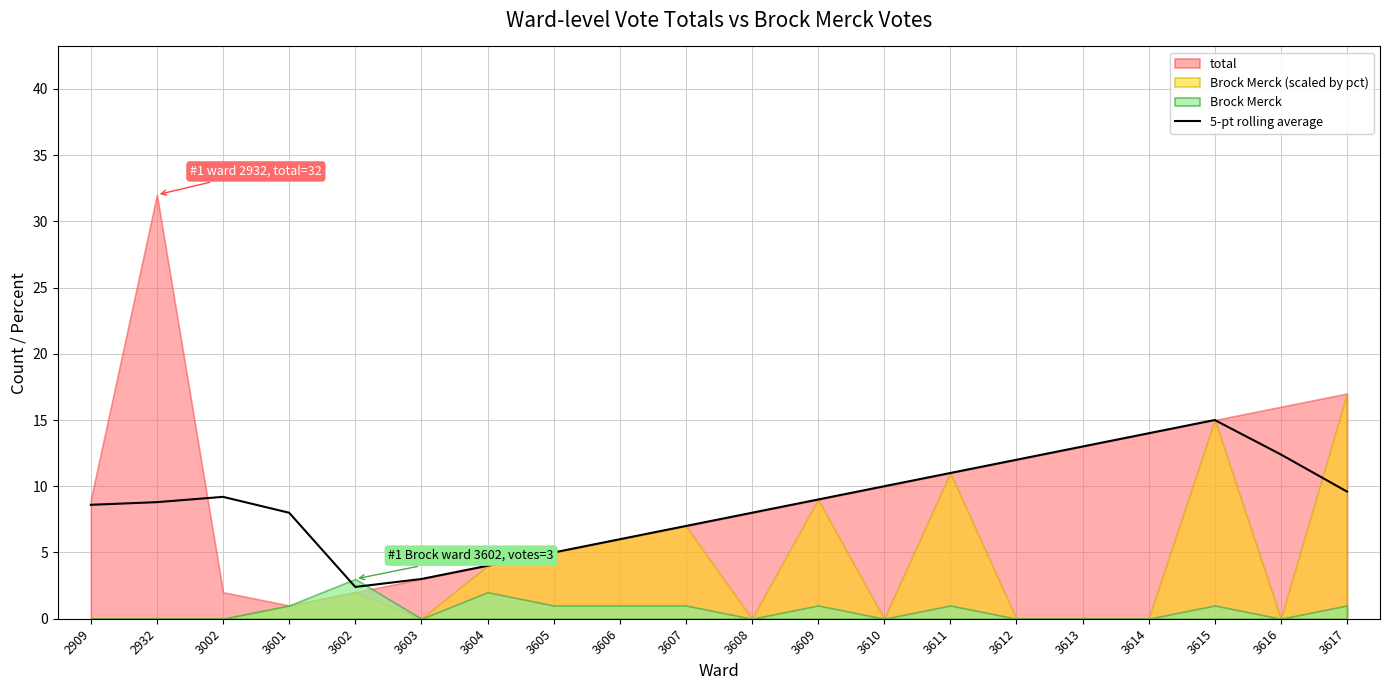

The chart shows a value of 4.5 at 3611. True or false?

False